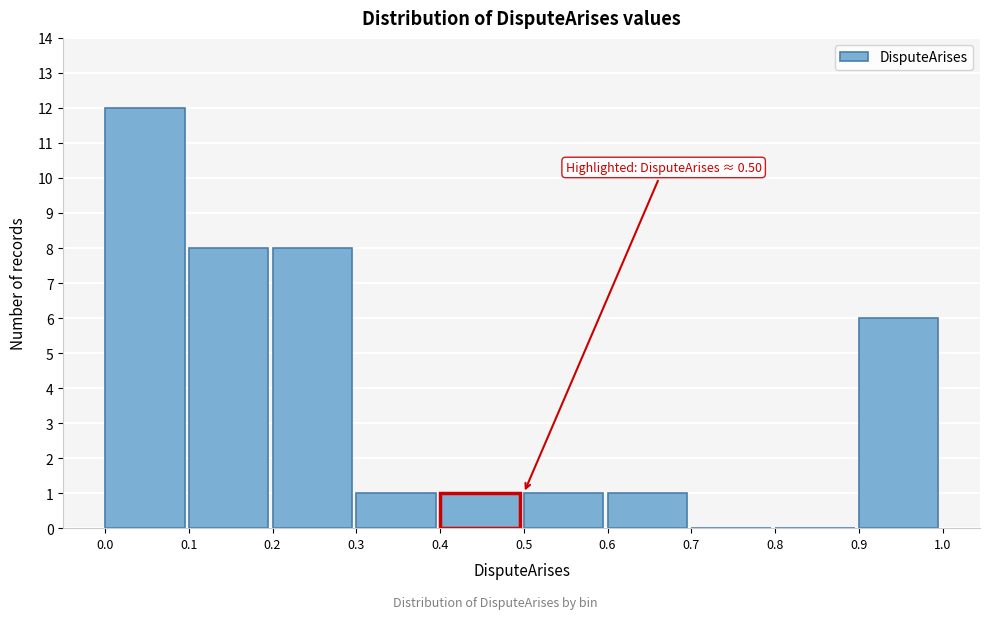

Over which range of the x-axis is the bar tallest?

0.0 to 0.1